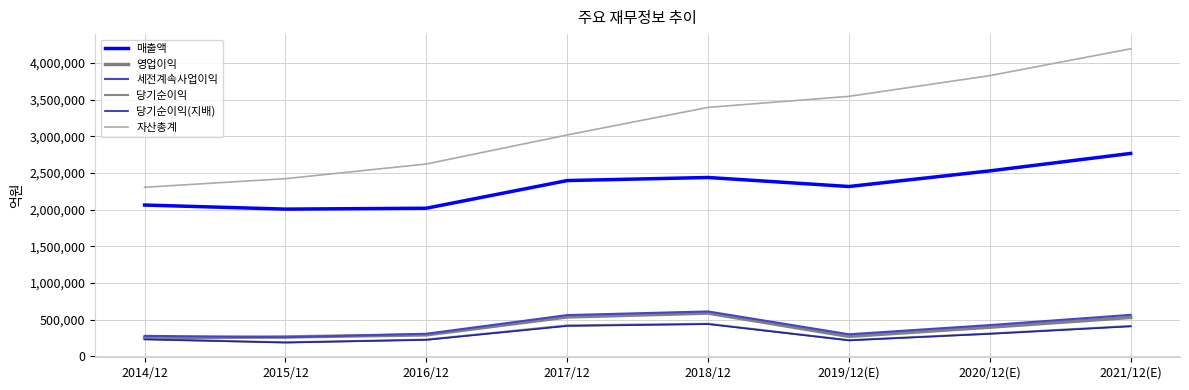

What are all the series names shown in the legend?

매출액, 영업이익, 세전계속사업이익, 당기순이익, 당기순이익(지배), 자산총계